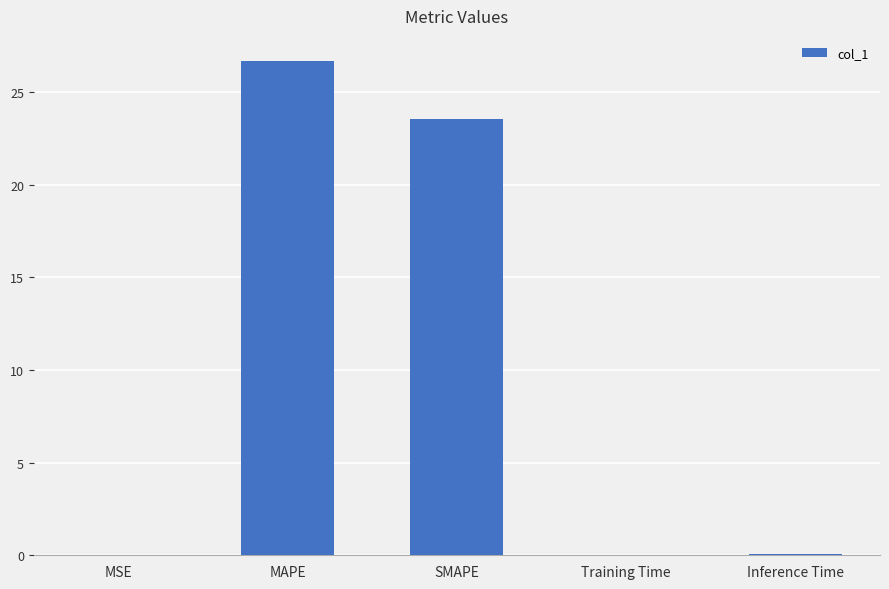

What is the greatest value displayed?

26.7